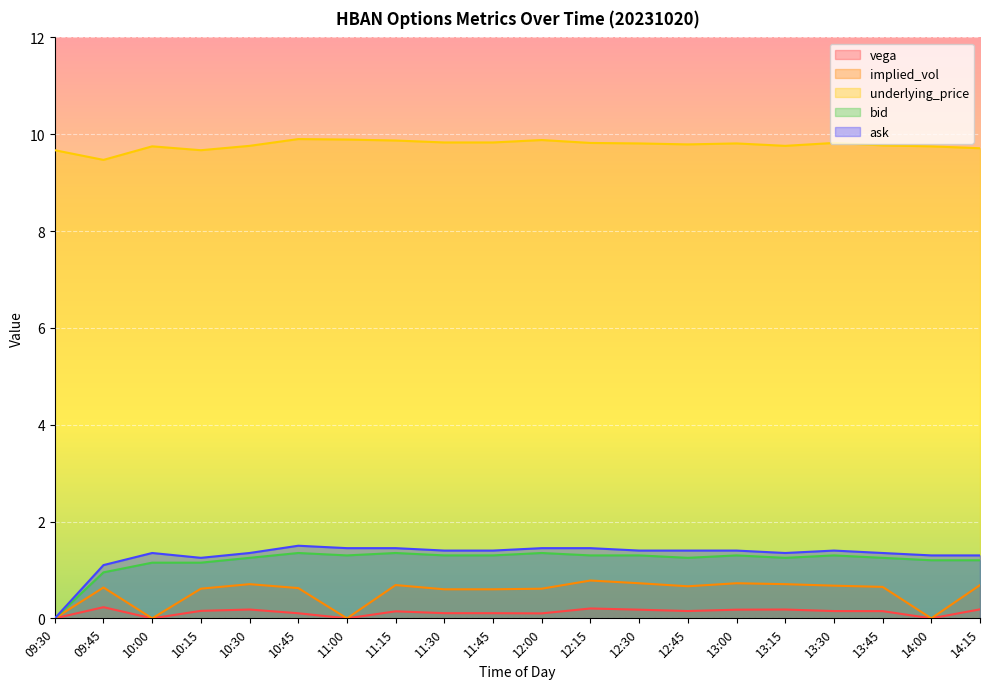

Which category has the lowest value in the underlying_price series?

09:45